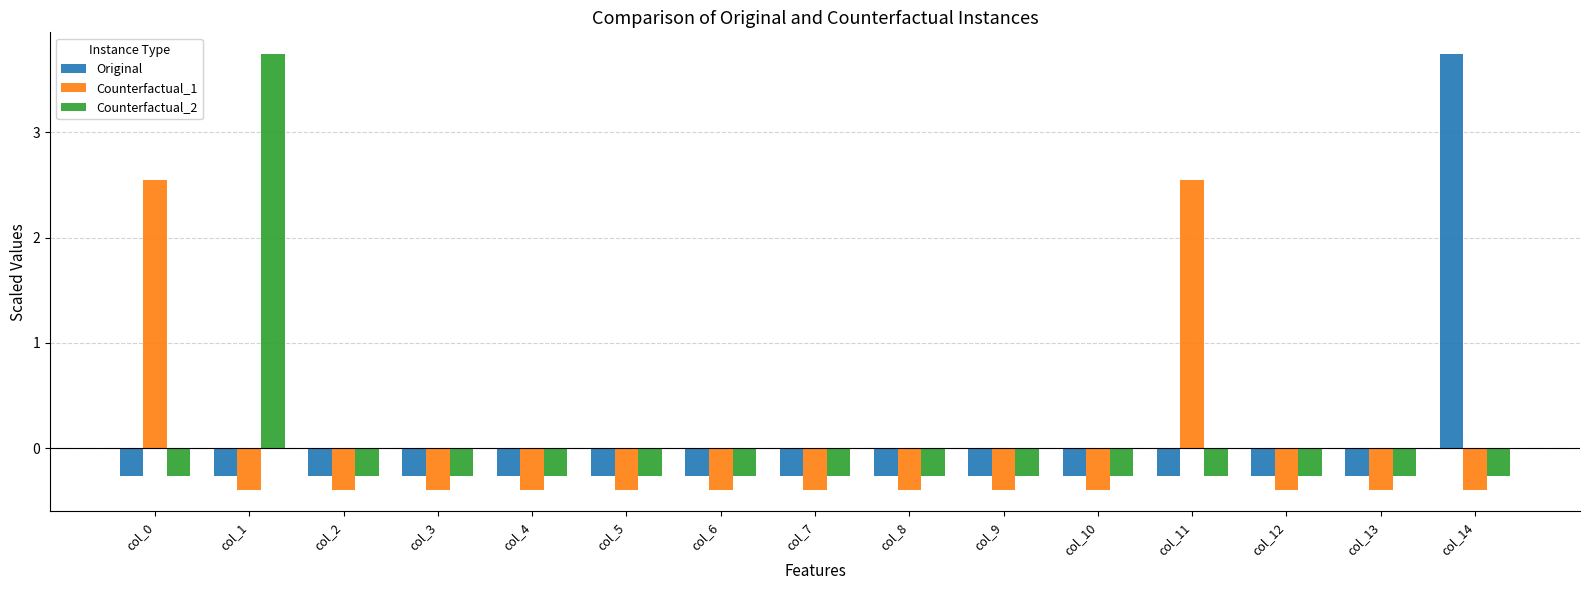

Read the Counterfactual_1 value at col_3.

-0.4